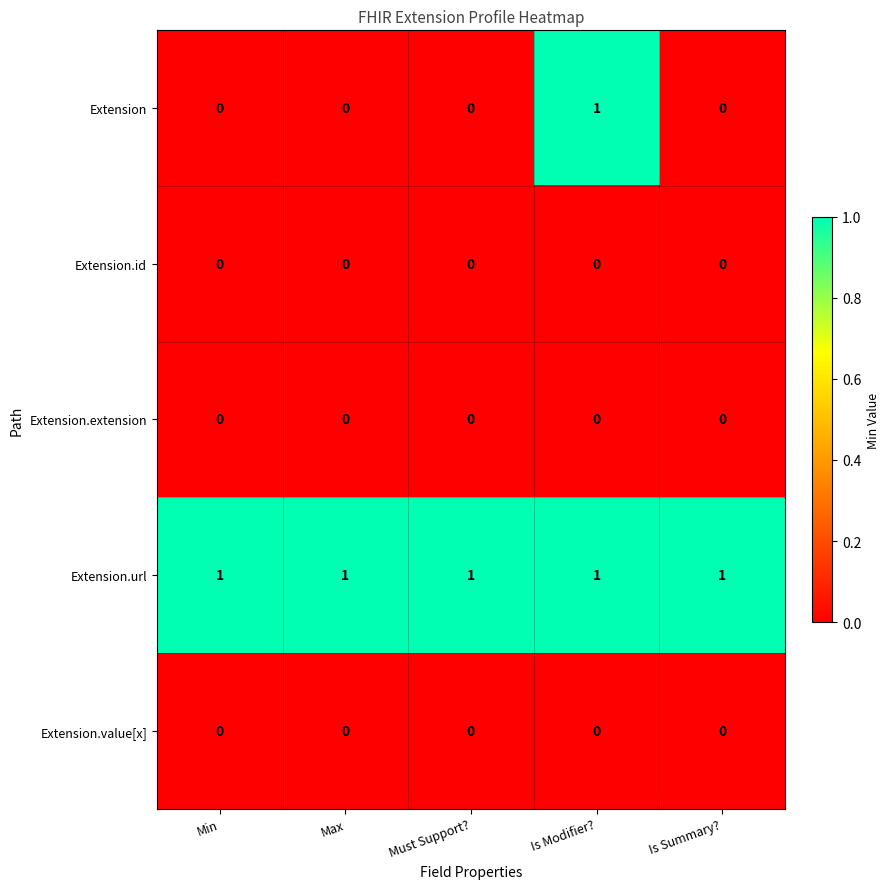

Which series has the largest range (max minus min)?

Extension